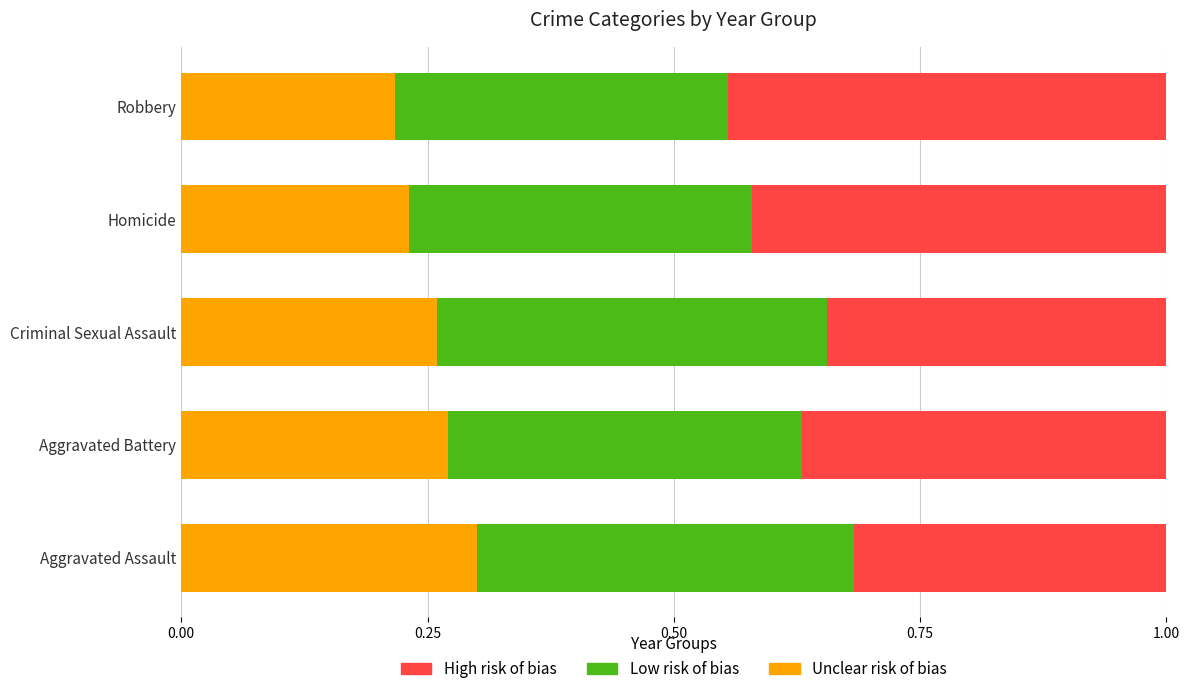

Is it true that Unclear risk of bias equals 0.3 at Aggravated Battery?

True